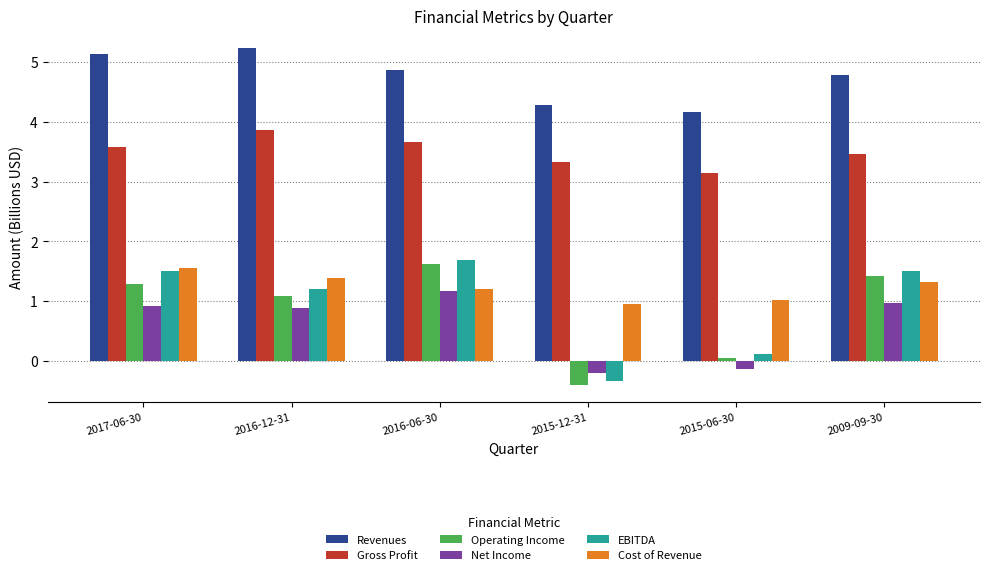

What is the difference between the highest and lowest values at 2017-06-30?

4.2